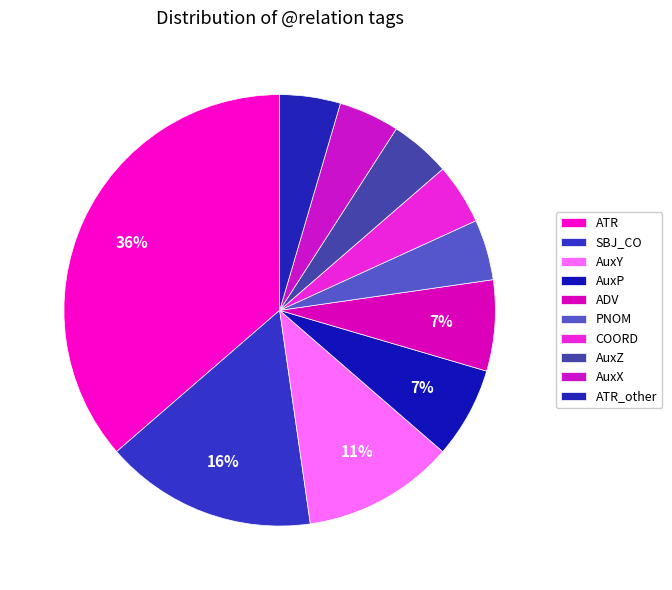

To the nearest percent, what is the average slice percentage?

10%